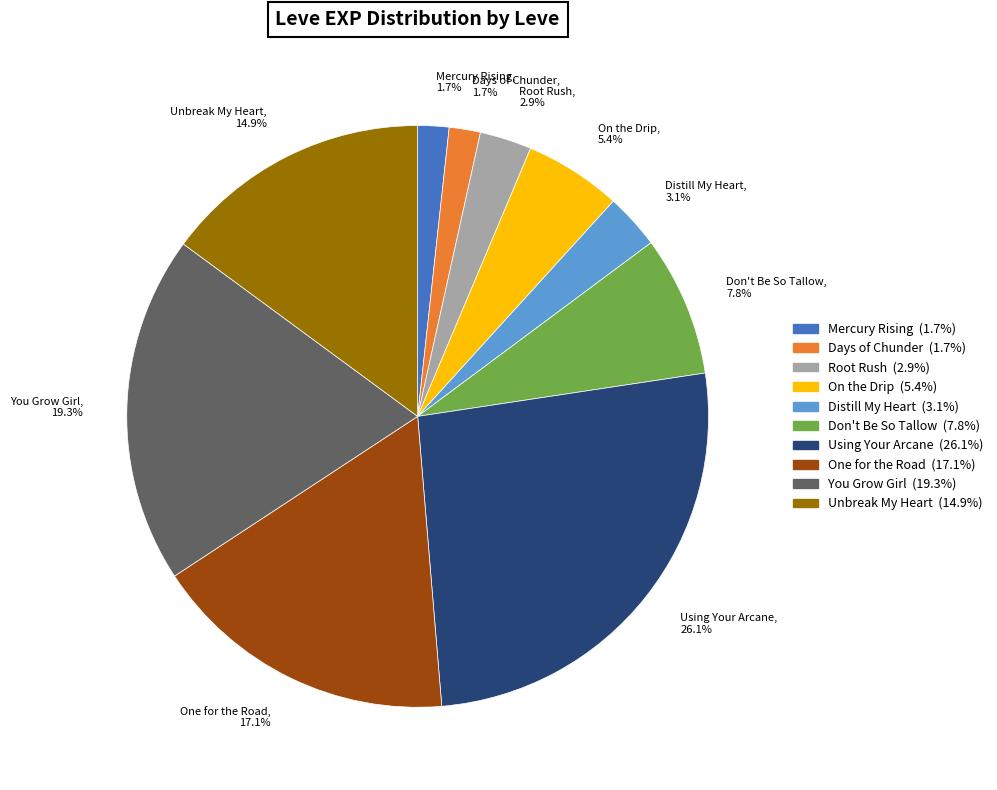

Combined, what portion of the pie is One for the Road, 17.1% and Root Rush, 2.9%?

20.0%